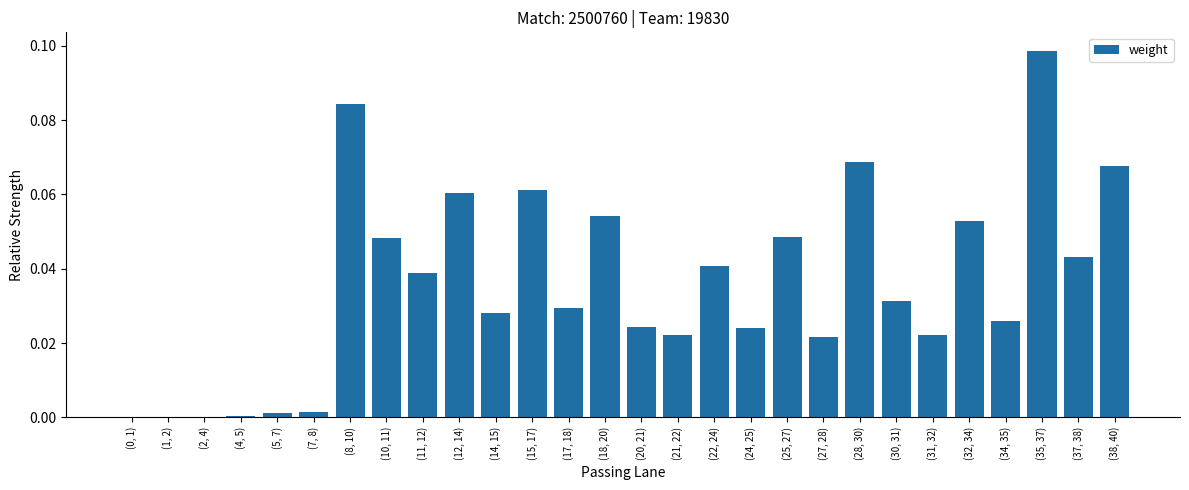

Between (17, 18) and (34, 35), which is larger?

(17, 18)